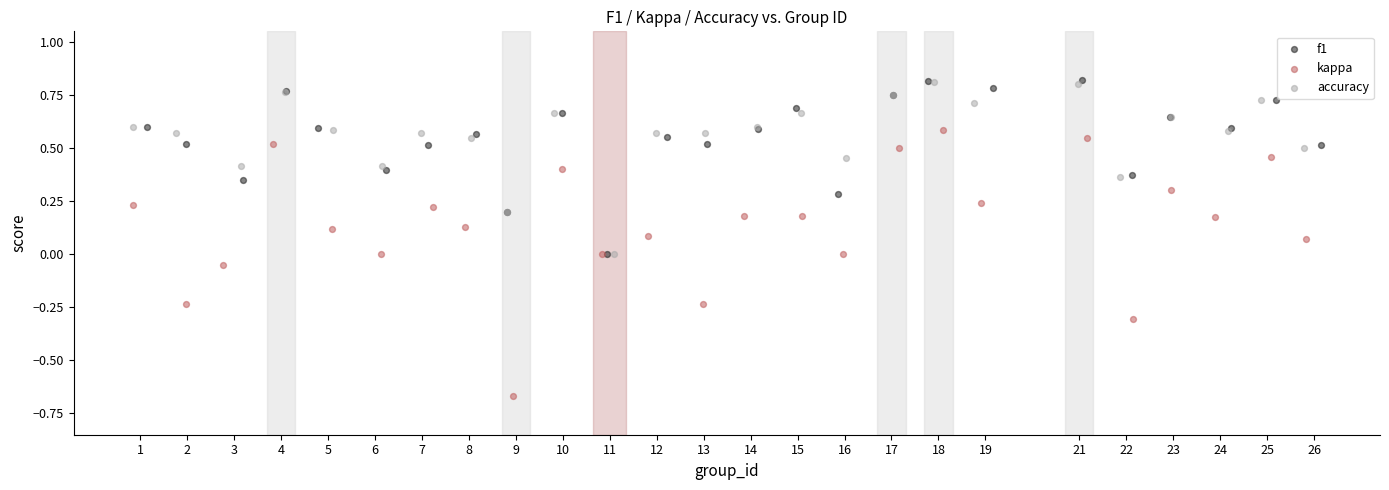

What are all the series names shown in the legend?

f1, kappa, accuracy